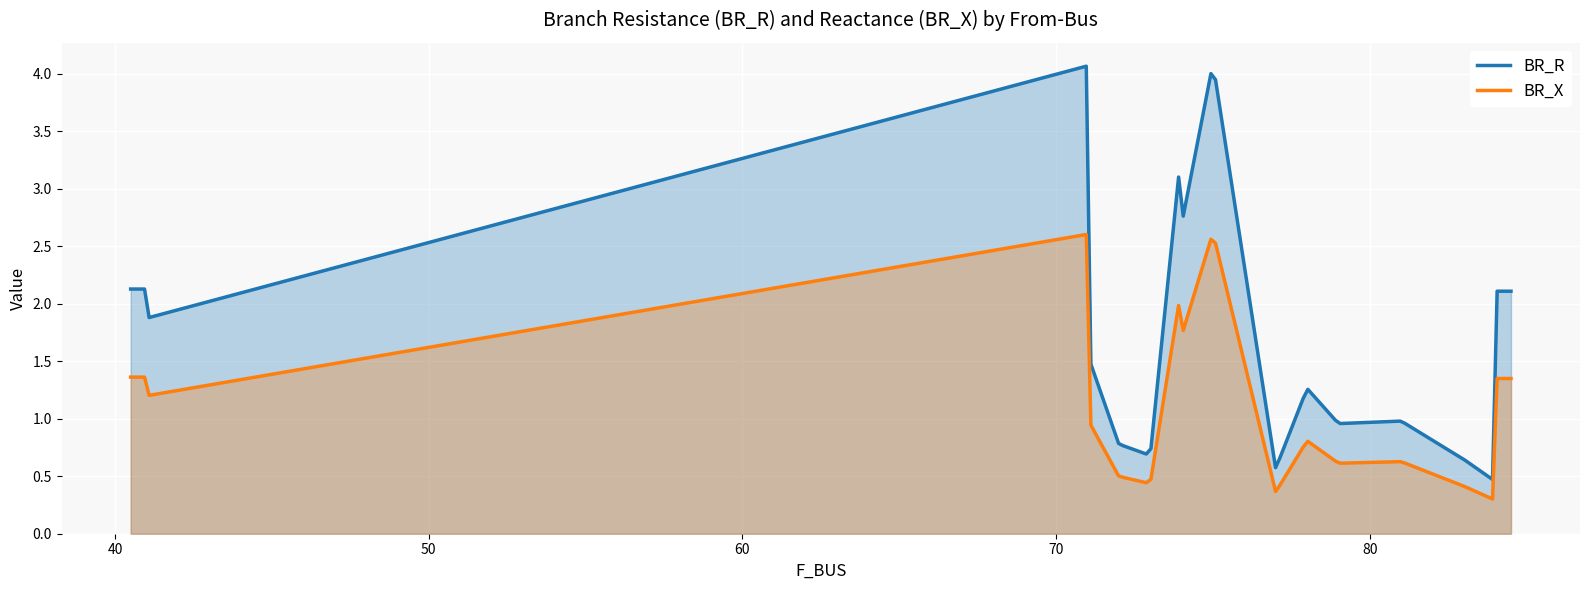

Which series has the largest total across all categories?

BR_R